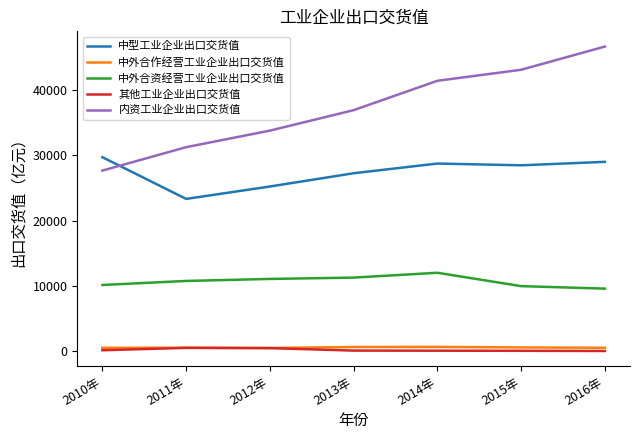

True or false: 其他工业企业出口交货值 and 内资工业企业出口交货值 cross at least once.

False